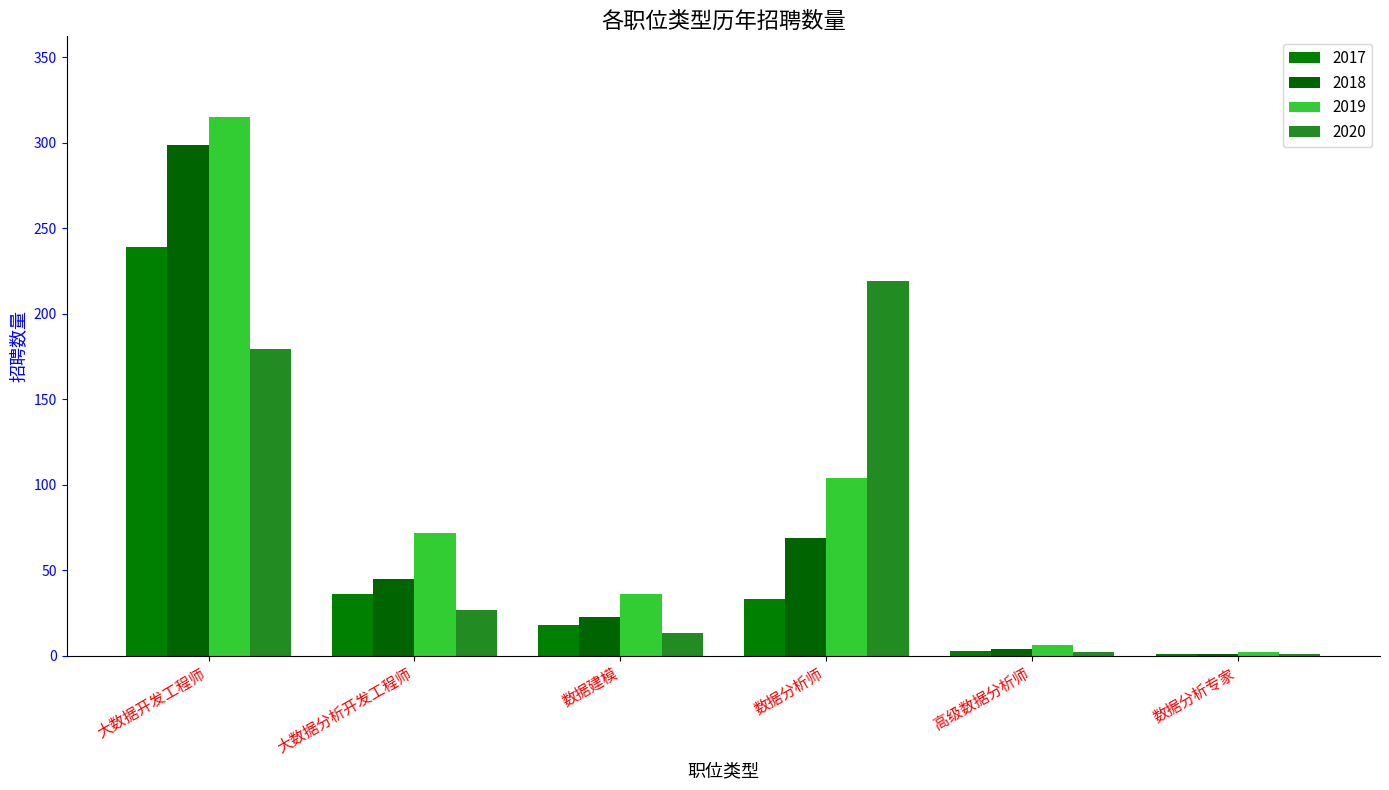

Are the bars grouped side by side (vs. stacked)?

Yes